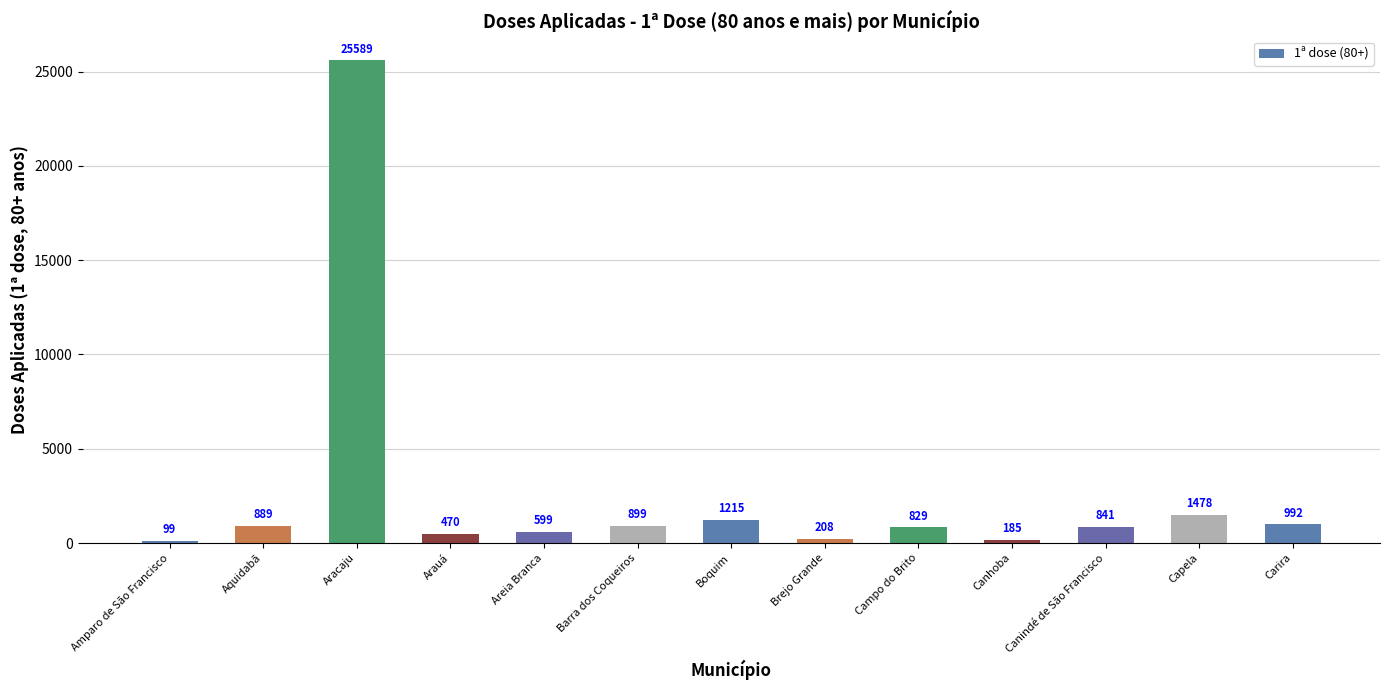

At which label is the value closest to 12844?

Capela